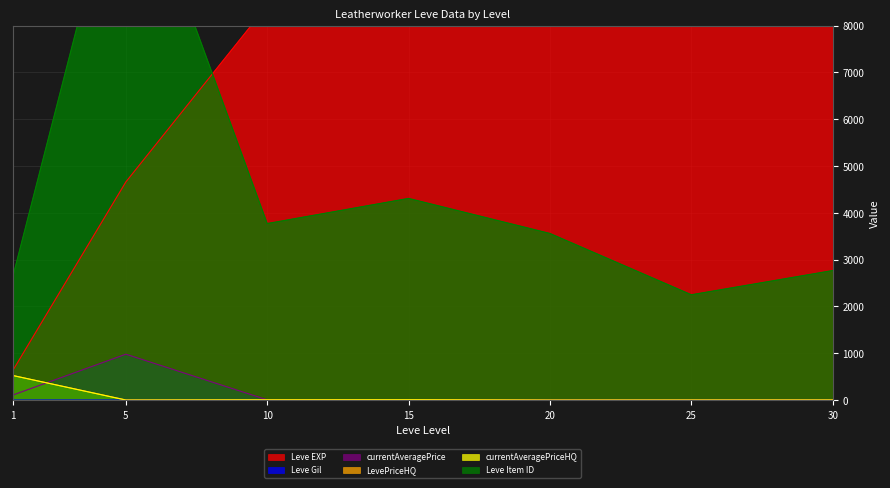

Does the chart have visible grid lines?

Yes